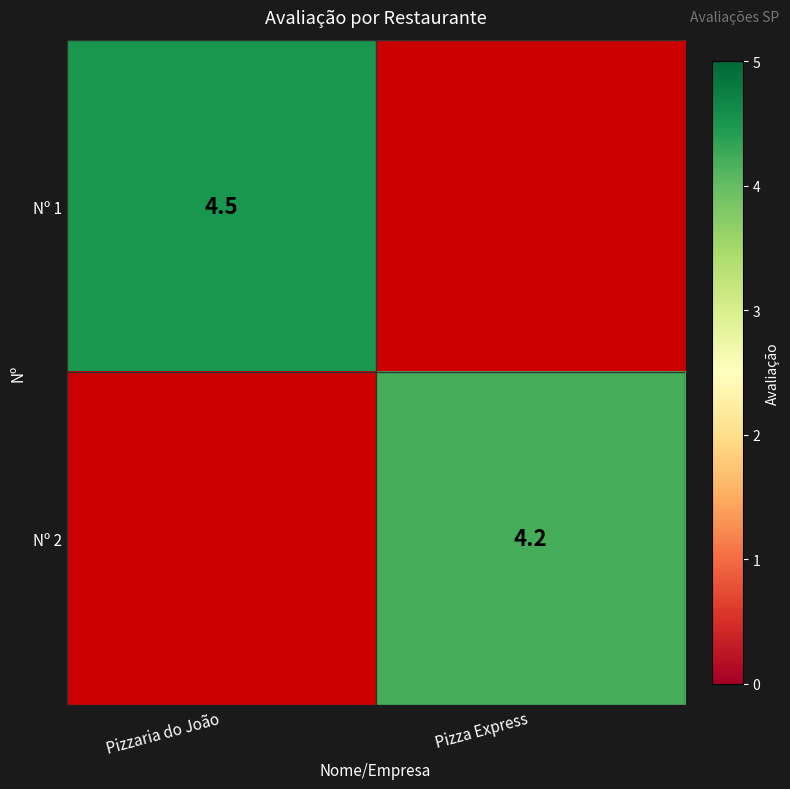

Is it true that Nº 2 equals 4.2 at Pizza Express?

True